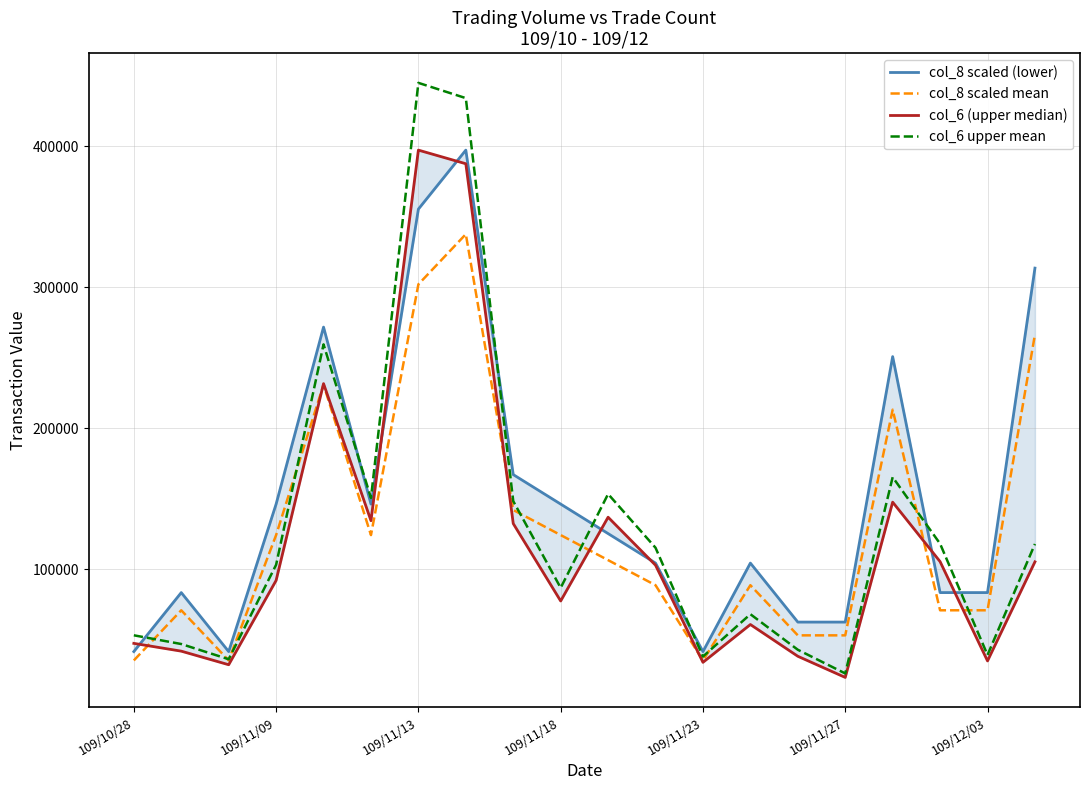

The value of col_8 scaled mean at 109/10/28 is 35545.2. True or false?

True